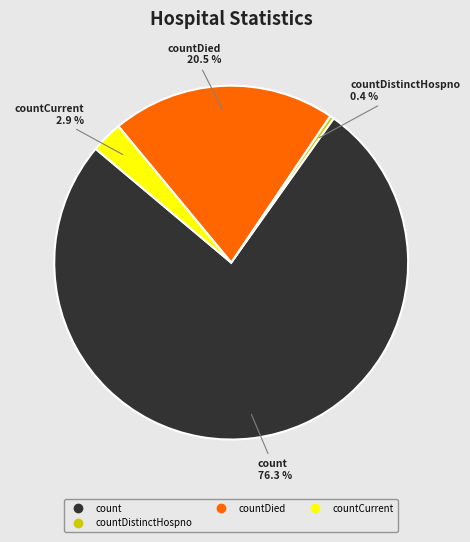

Does any single category account for the majority?

Yes